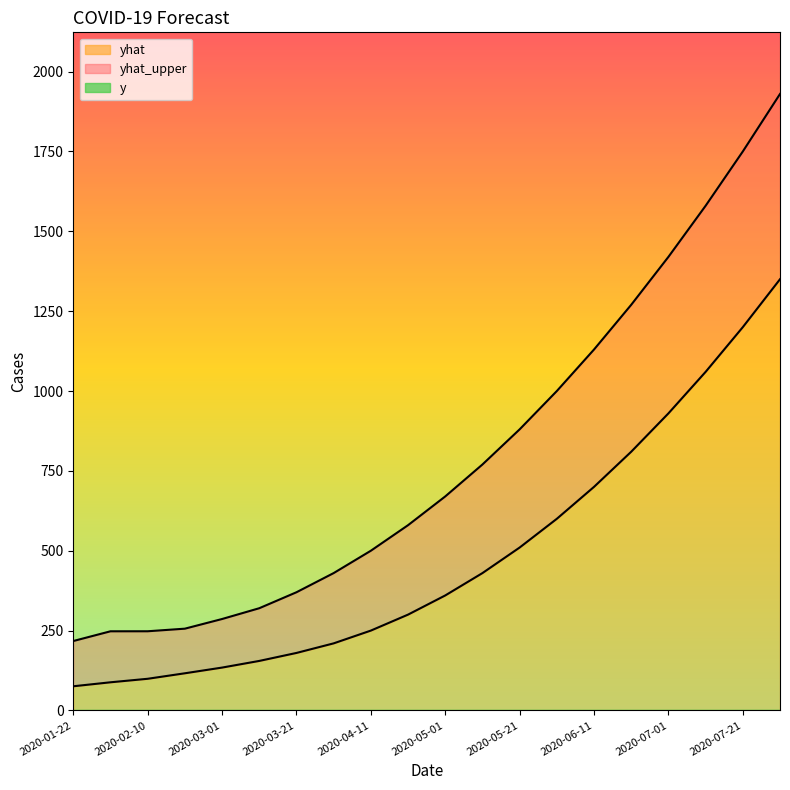

What is the value of the yhat point at the 7th from the left?

180.0